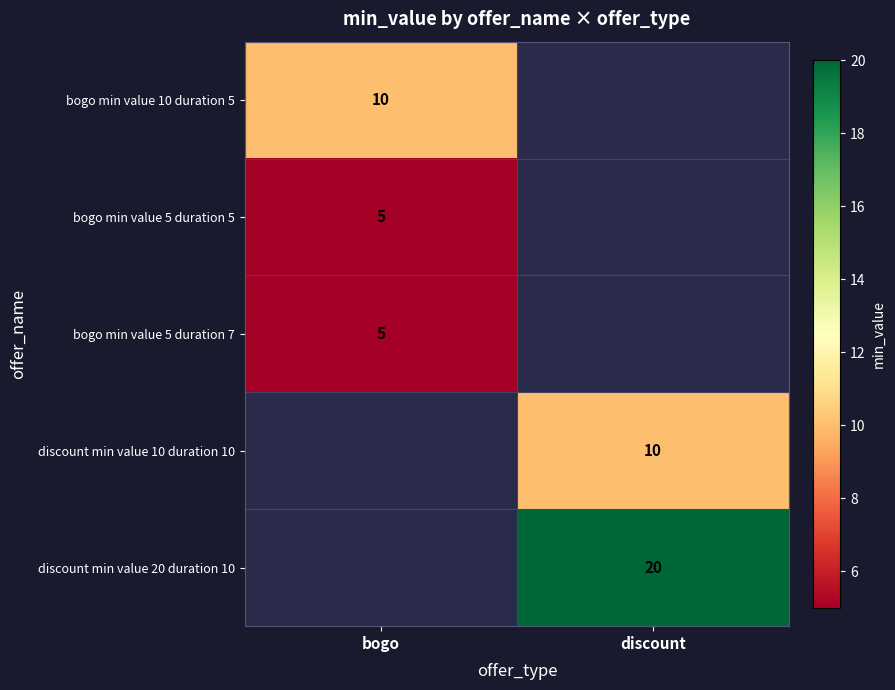

The bogo min value 5 duration 7 series shows 5 at bogo. True or false?

True